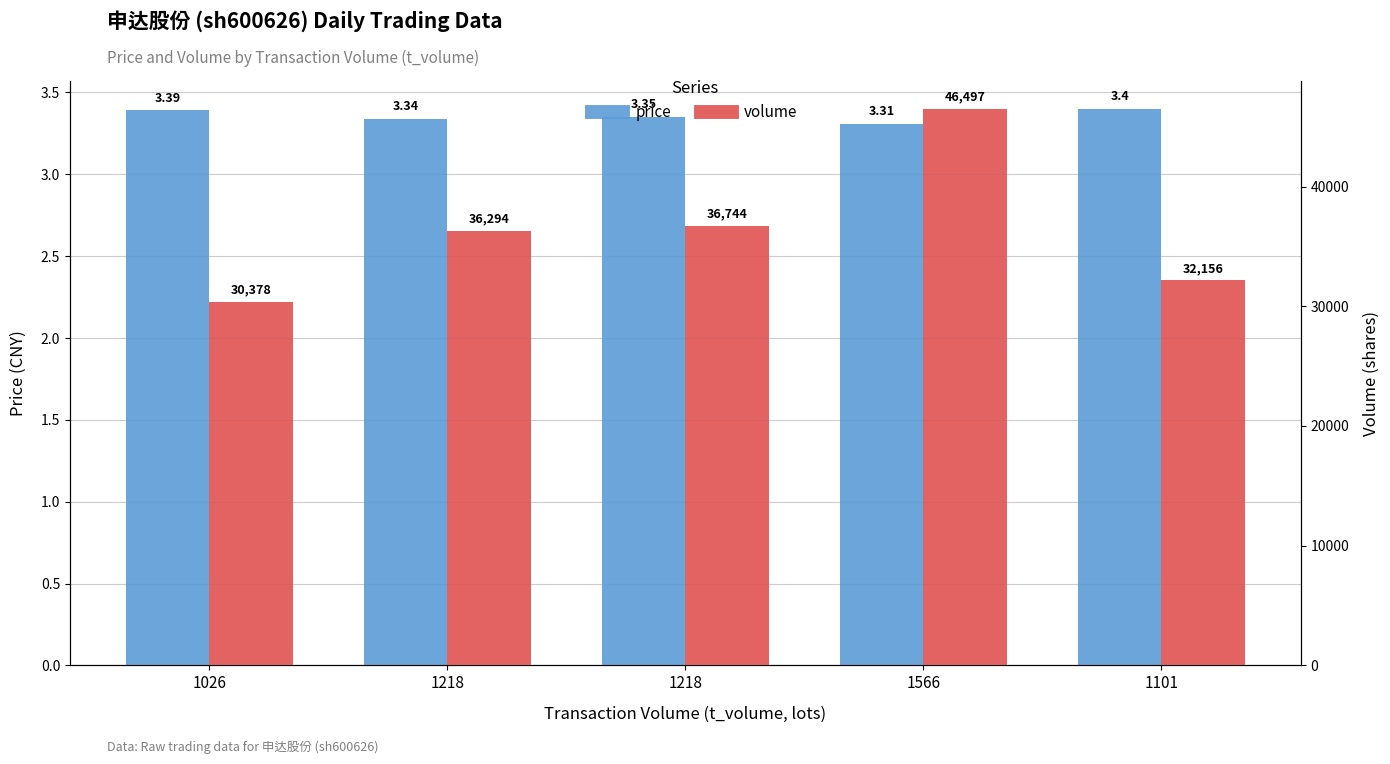

True or false: price has a value of 3.3 at 1566.

True